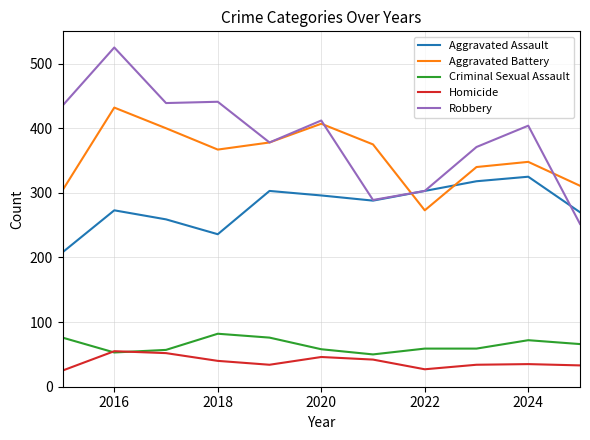

What is the lowest value of the Robbery series?

252